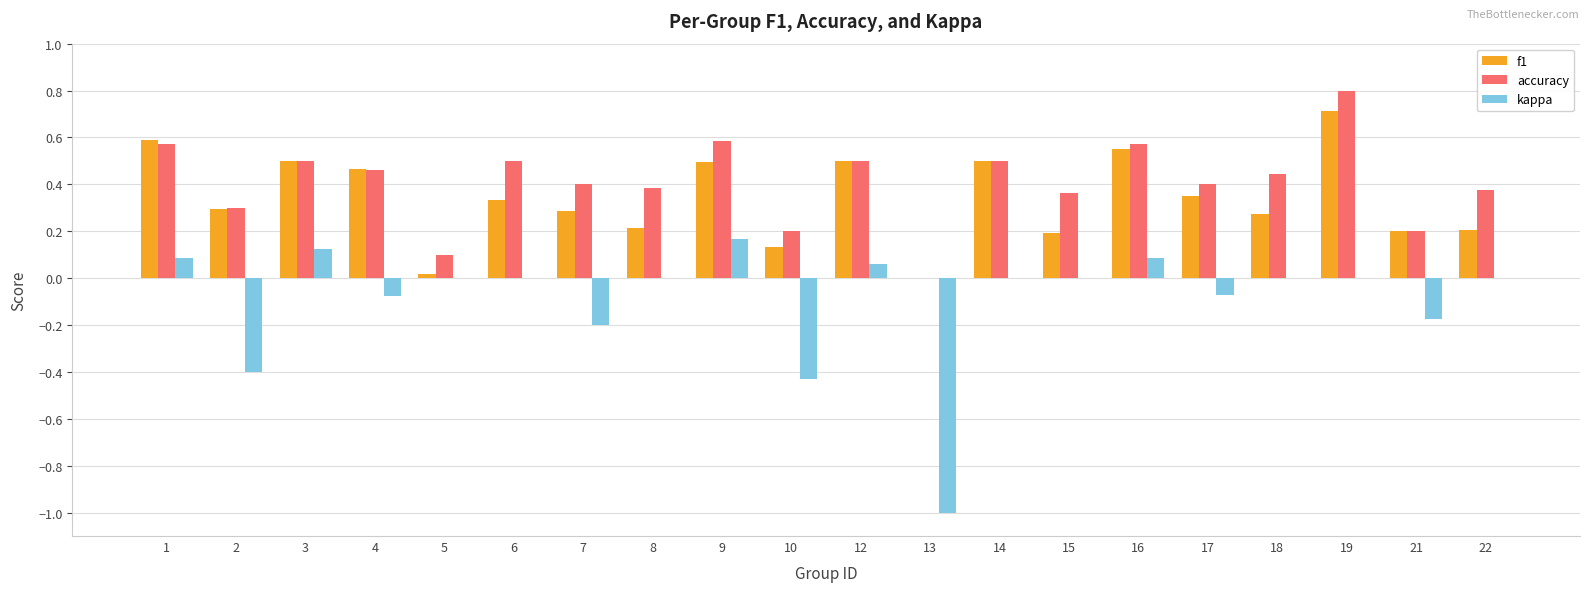

What is the greatest value displayed?

0.8